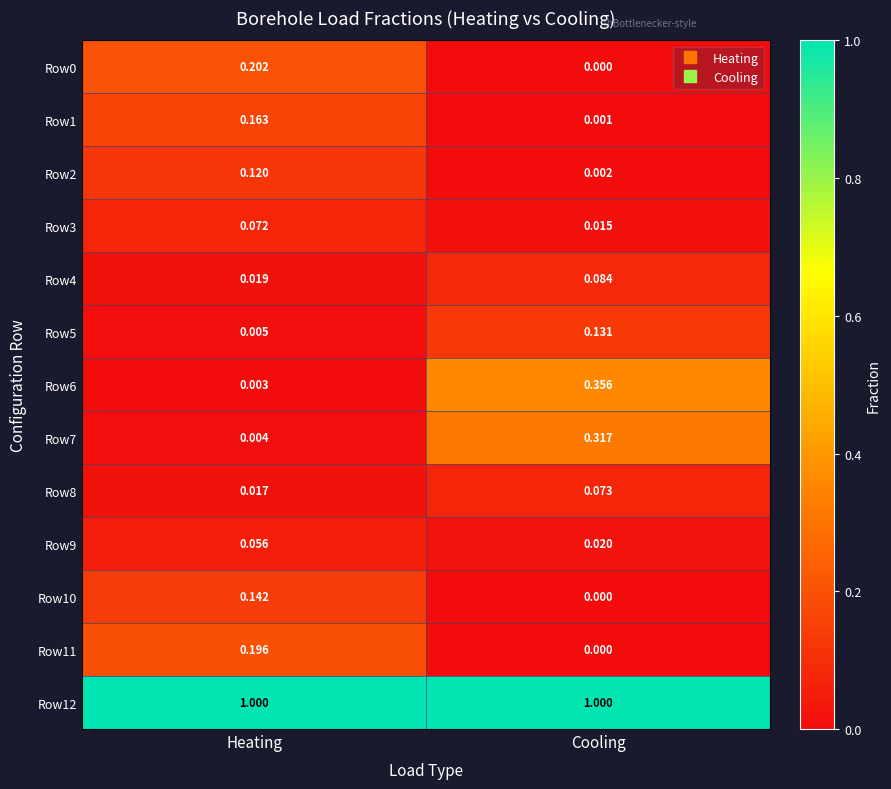

List the labels in order of Row1 value, largest first.

Heating, Cooling